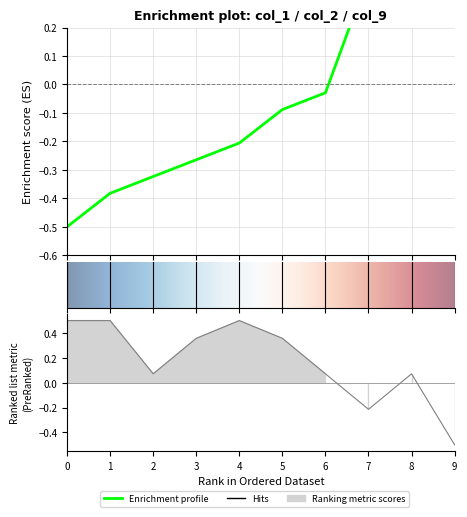

True or false: col_2 and col_9 cross at least once.

True